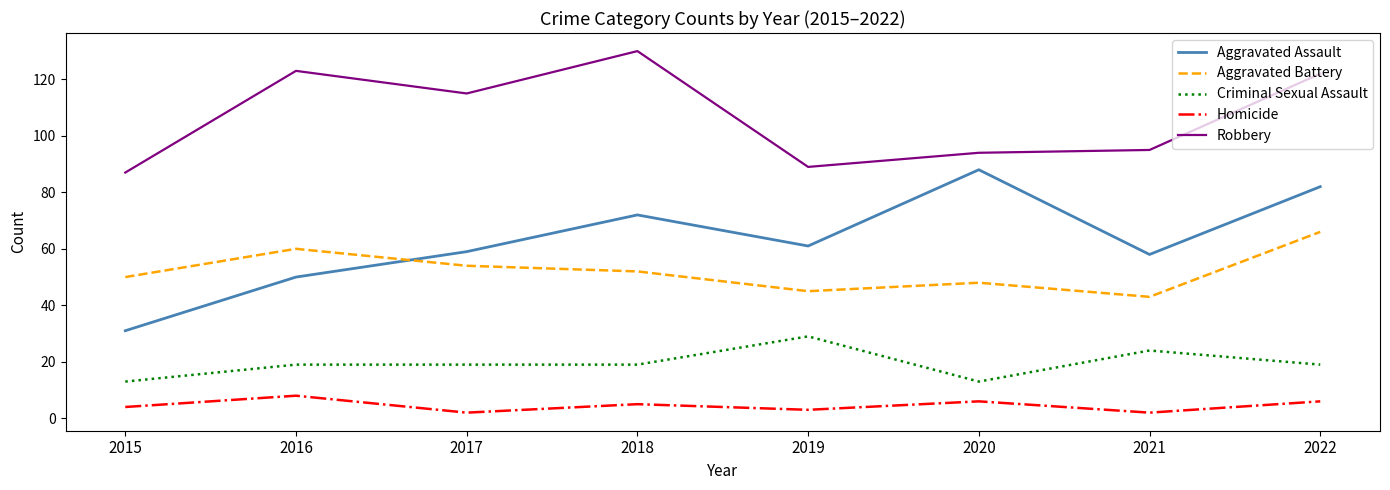

At which category does the chart reach its peak across all series?

2018